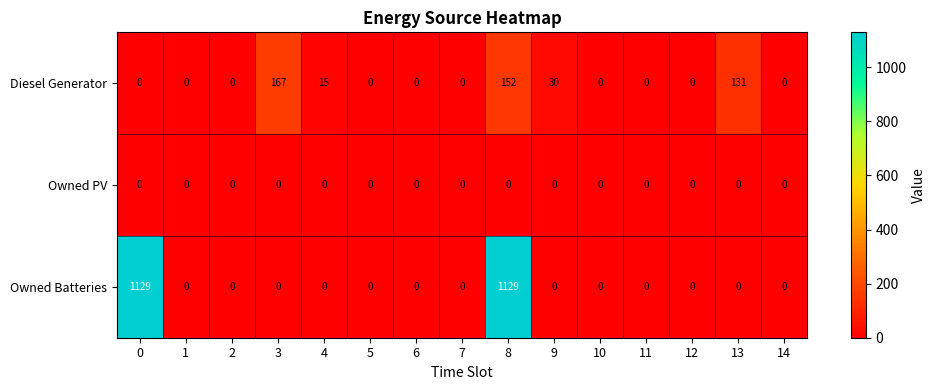

The value of Owned Batteries at 4 is 0. True or false?

True